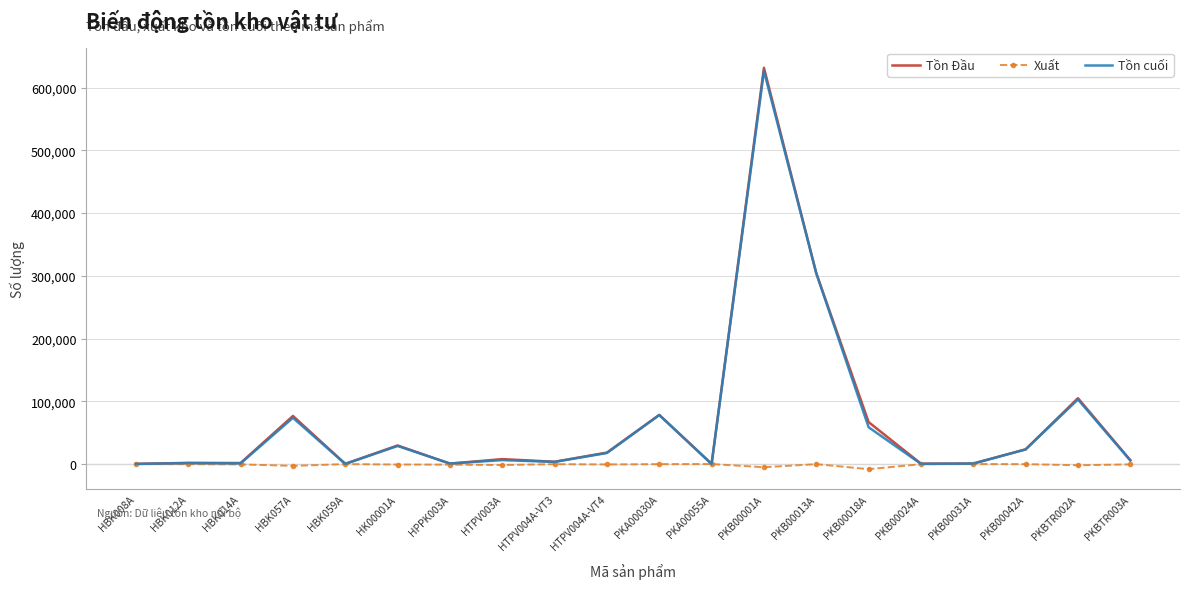

At which label is Tồn Đầu closest to 315813?

PKB00013A